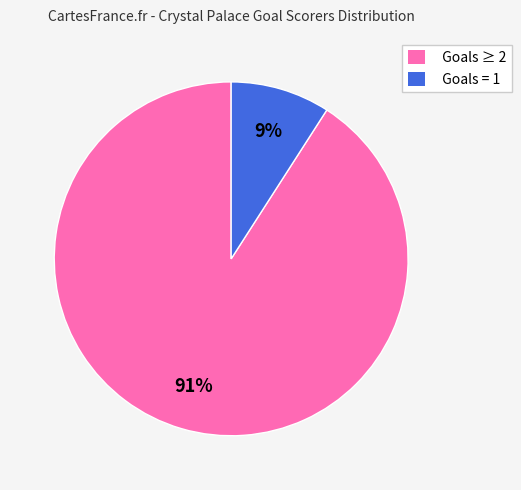

Combined, do Goals ≥ 2 and Goals = 1 account for over 50%?

Yes